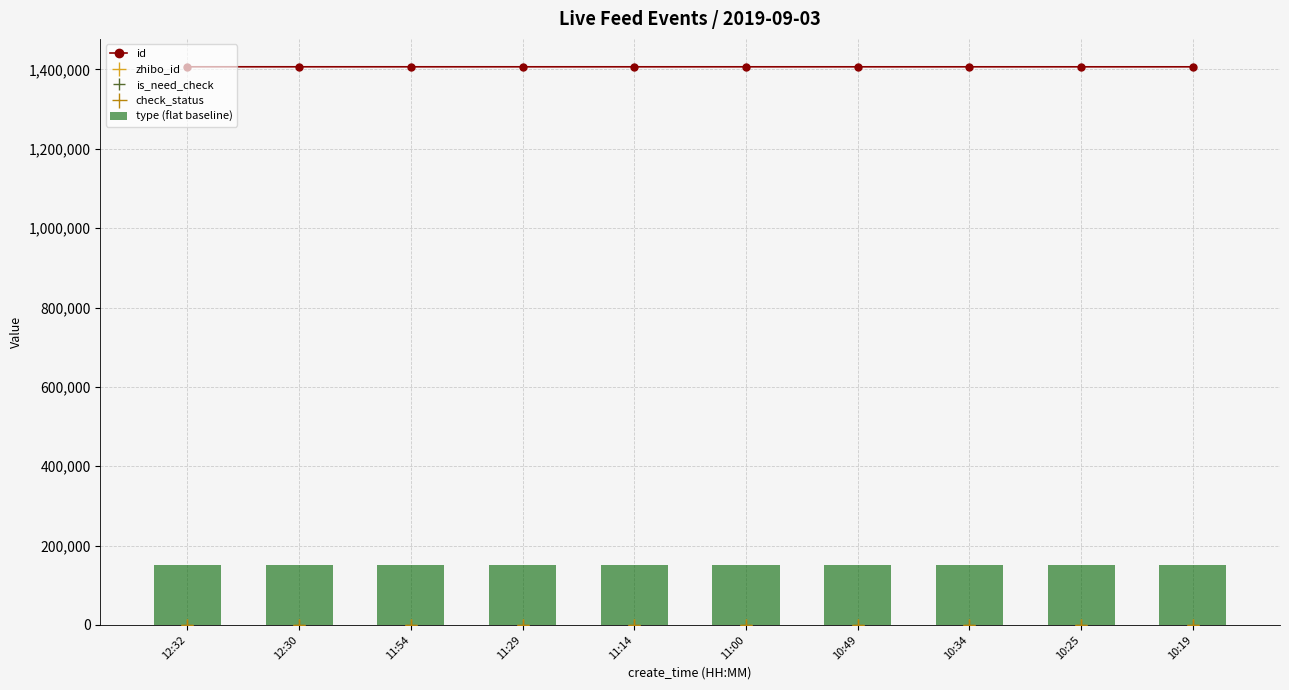

What is the value of the zhibo_id bar at the 6th from the left?

152